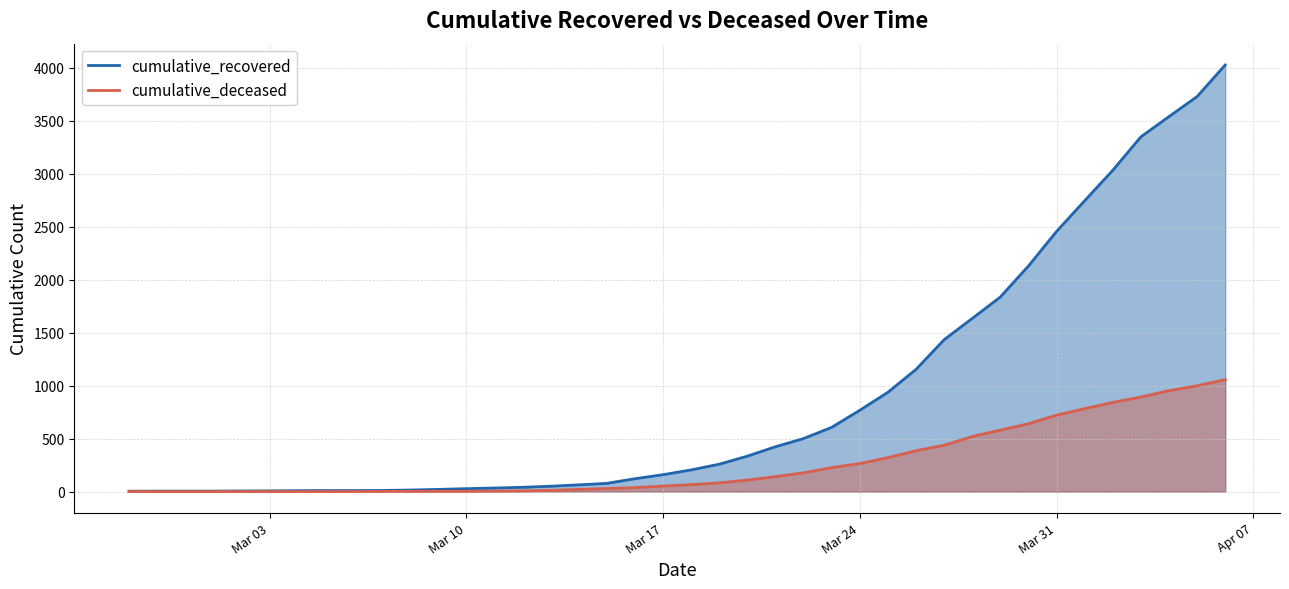

True or false: cumulative_recovered and cumulative_deceased cross at least once.

False